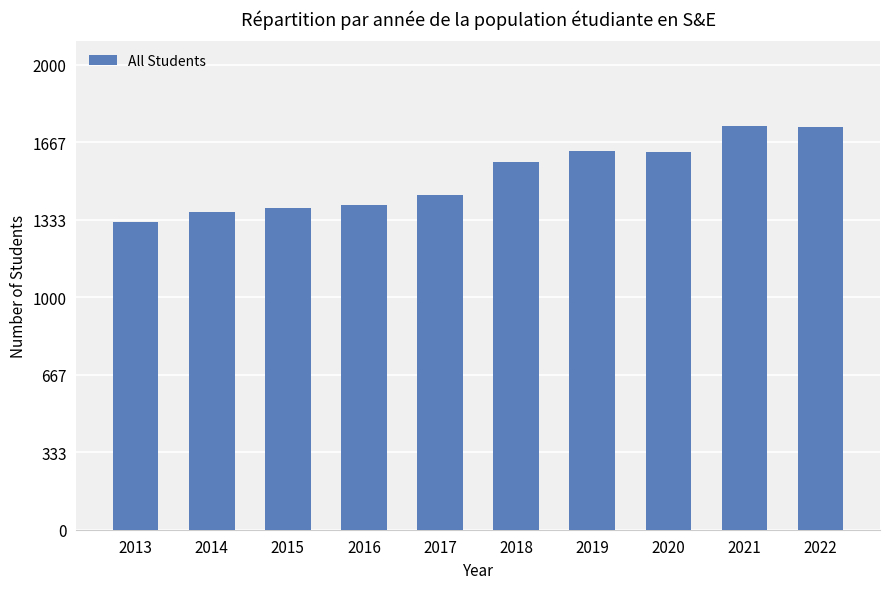

What is the approximate value at 2019, to the nearest 50?

1650